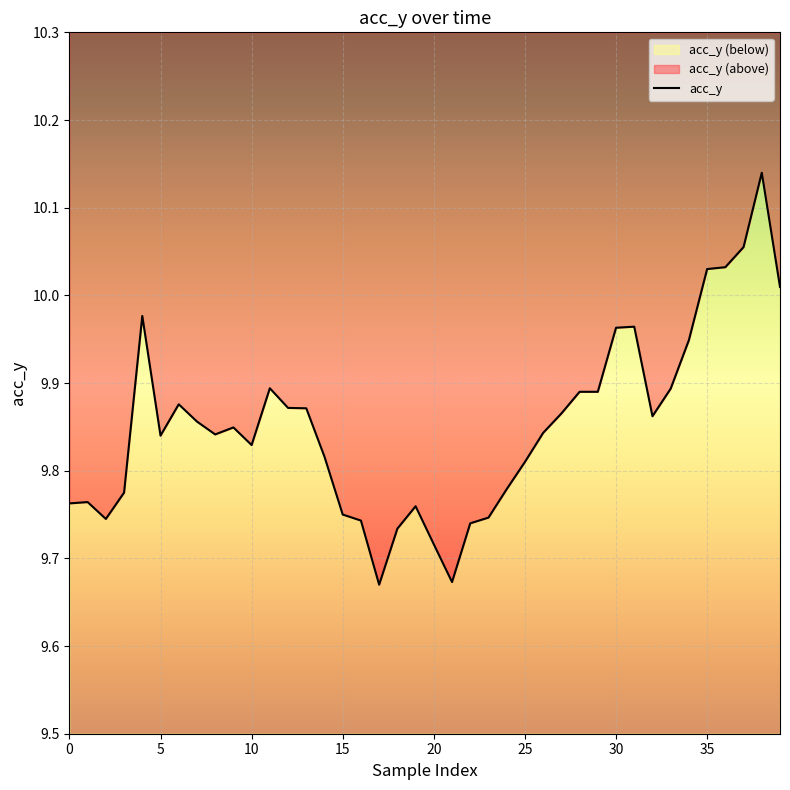

What is the label of the 13th point from the left?

12